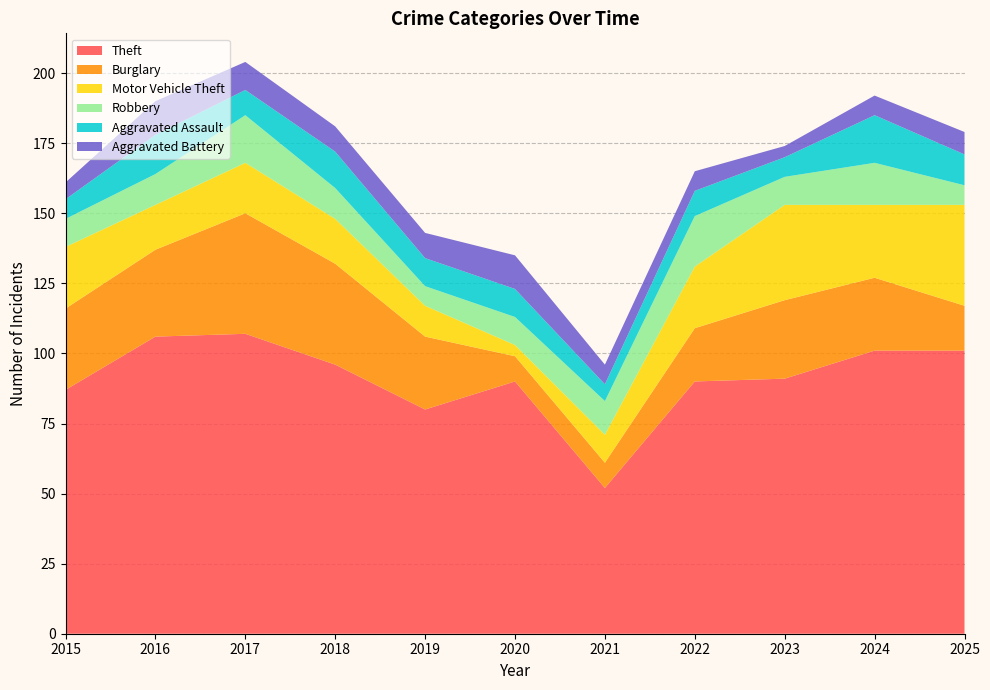

Reading left to right, transcribe all the data shown in this chart.

Theft: 2015=87	2016=106	2017=107	2018=96	2019=80	2020=90	2021=52	2022=90	2023=91	2024=101	2025=101
Burglary: 2015=29	2016=31	2017=43	2018=36	2019=26	2020=9	2021=9	2022=19	2023=28	2024=26	2025=16
Motor Vehicle Theft: 2015=22	2016=16	2017=18	2018=16	2019=11	2020=4	2021=10	2022=22	2023=34	2024=26	2025=36
Robbery: 2015=10	2016=11	2017=17	2018=11	2019=7	2020=10	2021=12	2022=18	2023=10	2024=15	2025=7
Aggravated Assault: 2015=7	2016=14	2017=9	2018=13	2019=10	2020=10	2021=6	2022=9	2023=7	2024=17	2025=11
Aggravated Battery: 2015=6	2016=12	2017=10	2018=9	2019=9	2020=12	2021=7	2022=7	2023=4	2024=7	2025=8